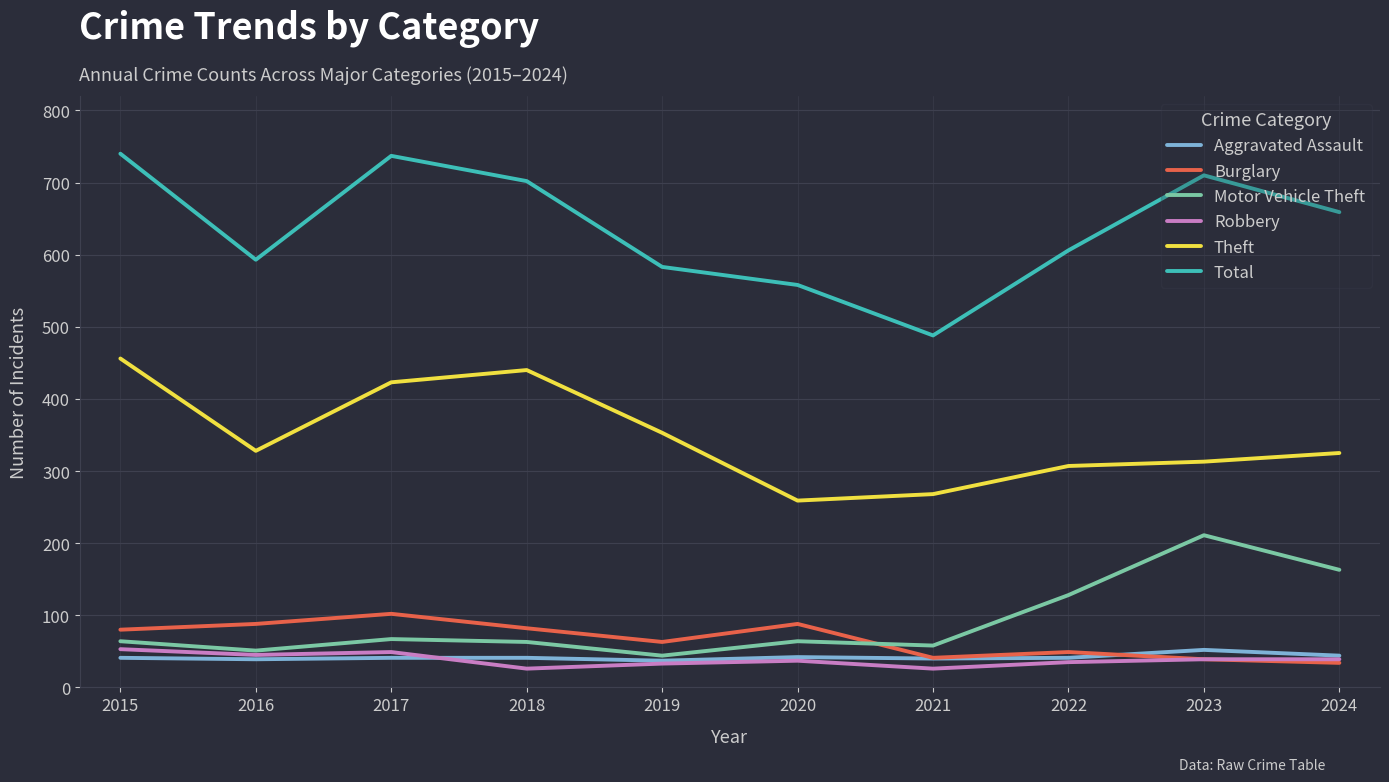

Which series has the widest spread of values?

Total